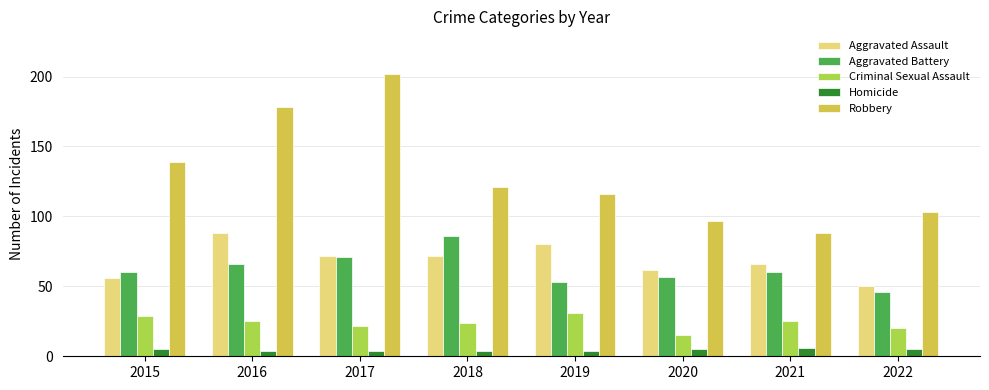

Which series has the widest spread of values?

Robbery